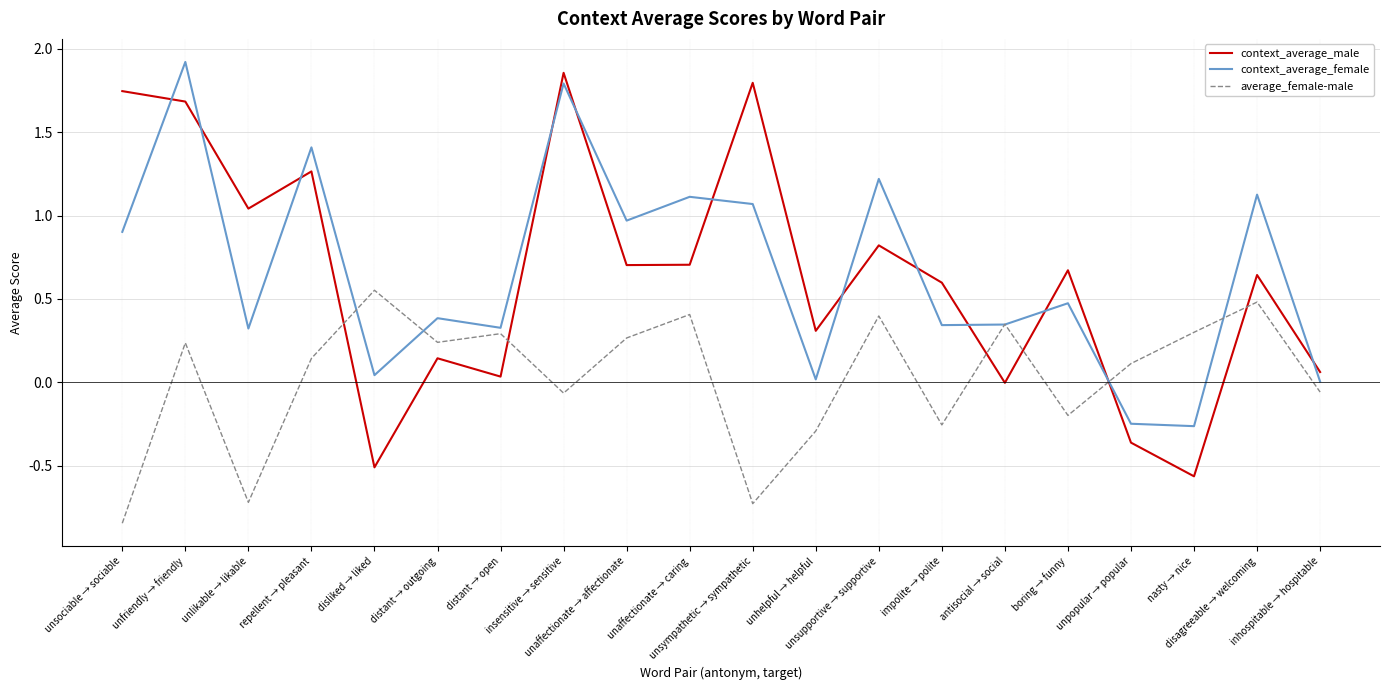

What are all the series names shown in the legend?

context_average_male, context_average_female, average_female-male